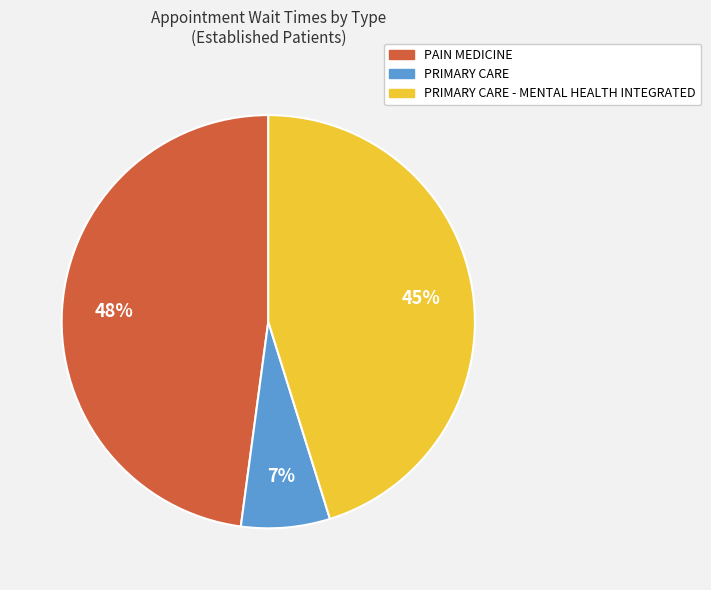

Does any single category account for the majority?

No